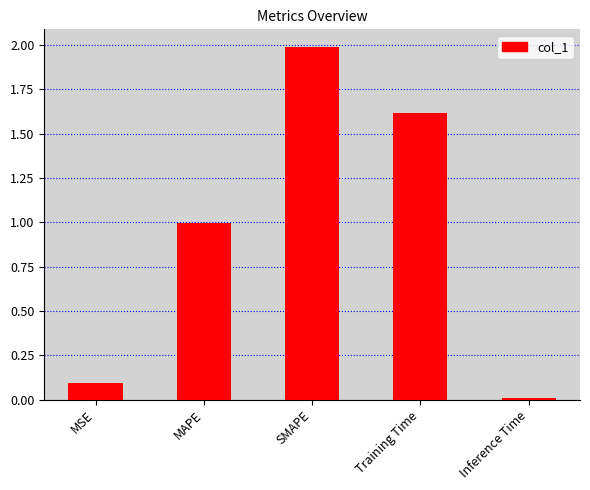

Are the bars grouped side by side (vs. stacked)?

No